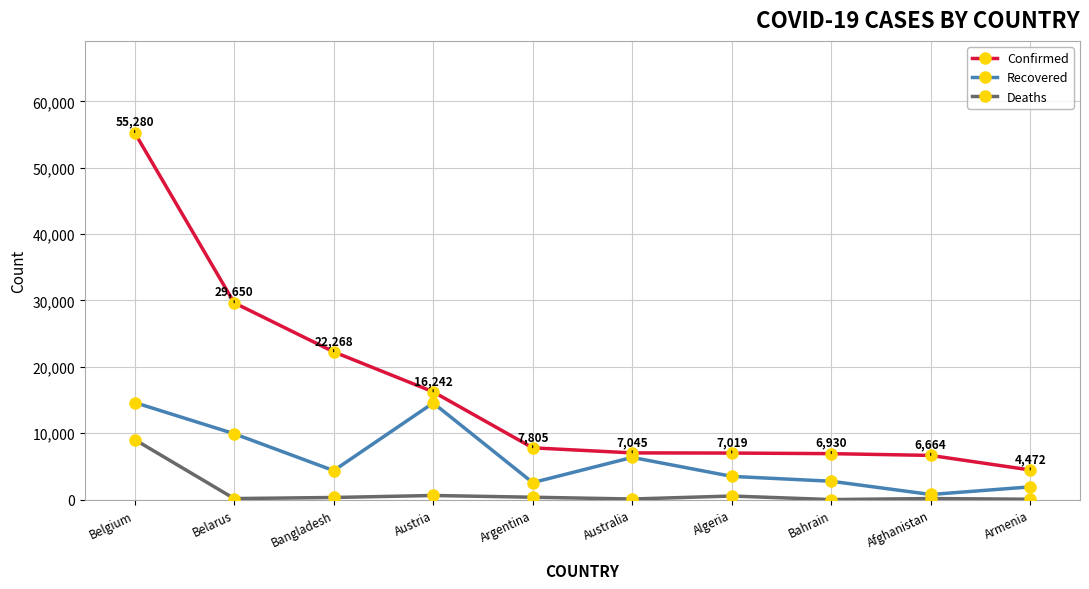

What is the label of the 6th point from the right?

Argentina